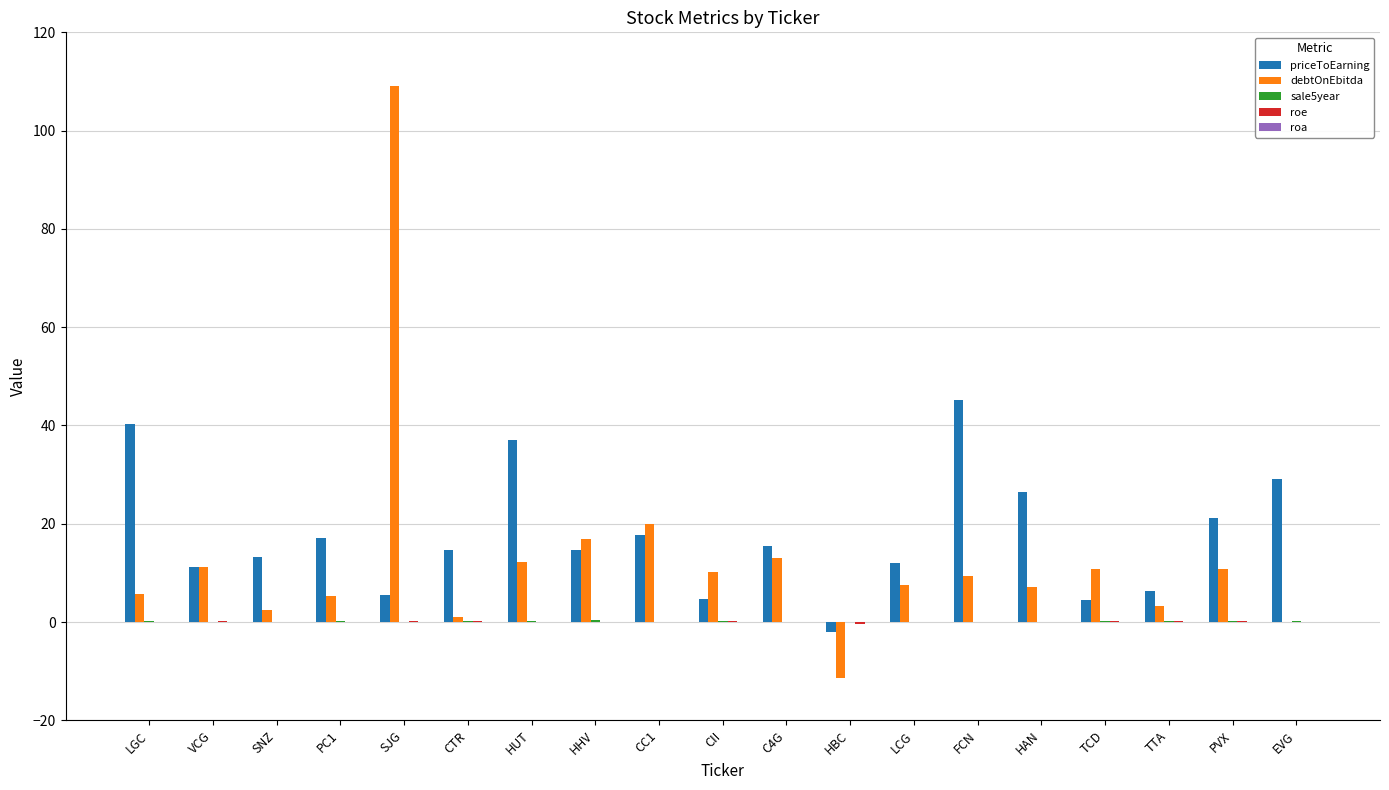

Which category has the highest value across all series?

SJG